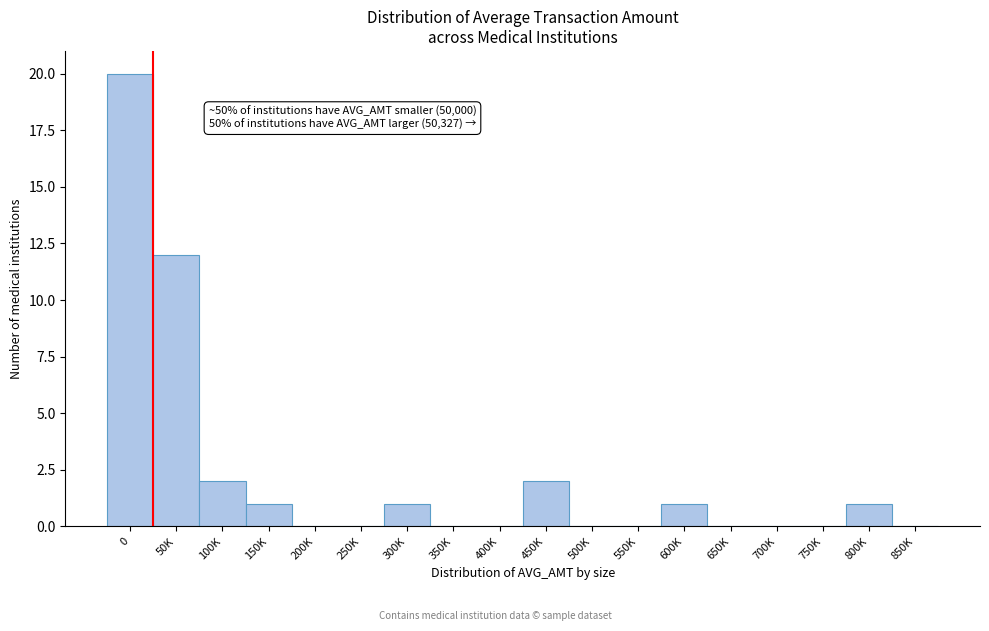

Reading left to right, transcribe all the data shown in this chart.

0=20	50K=12	100K=2	150K=1	200K=0	250K=0	300K=1	350K=0	400K=0	450K=2	500K=0	550K=0	600K=1	650K=0	700K=0	750K=0	800K=1	850K=0